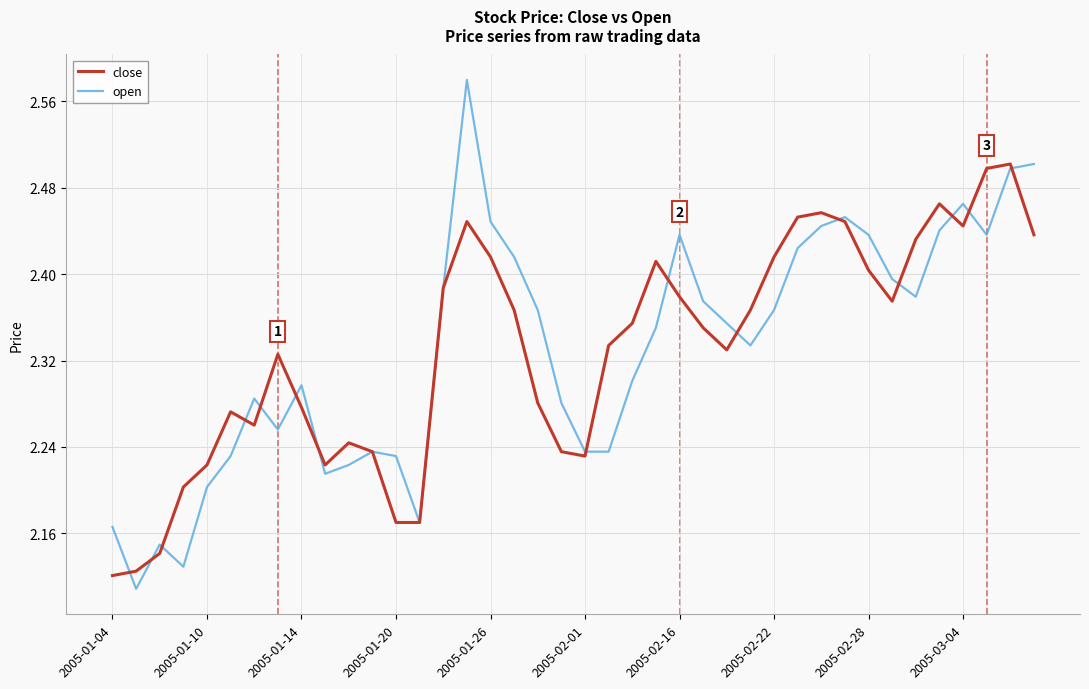

Which series has the largest range (max minus min)?

open